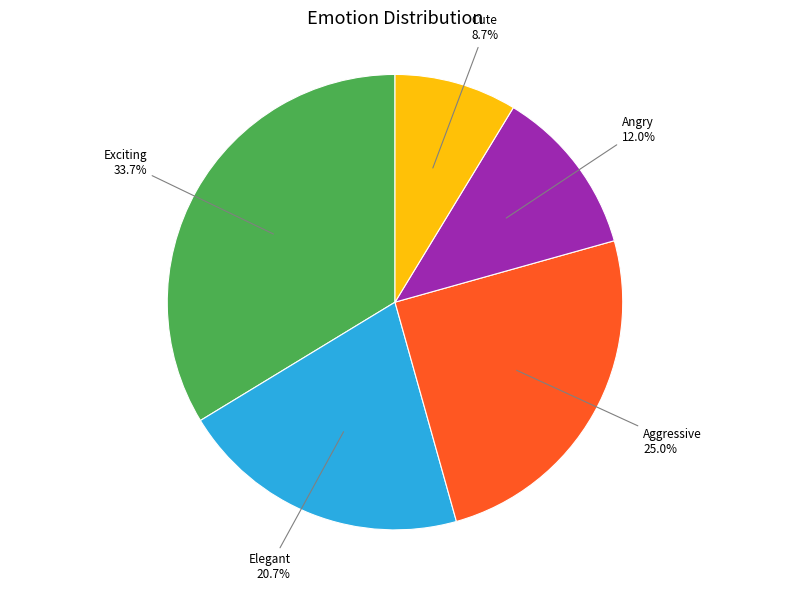

To the nearest percent, what is the difference between the largest and smallest slice percentages?

25%